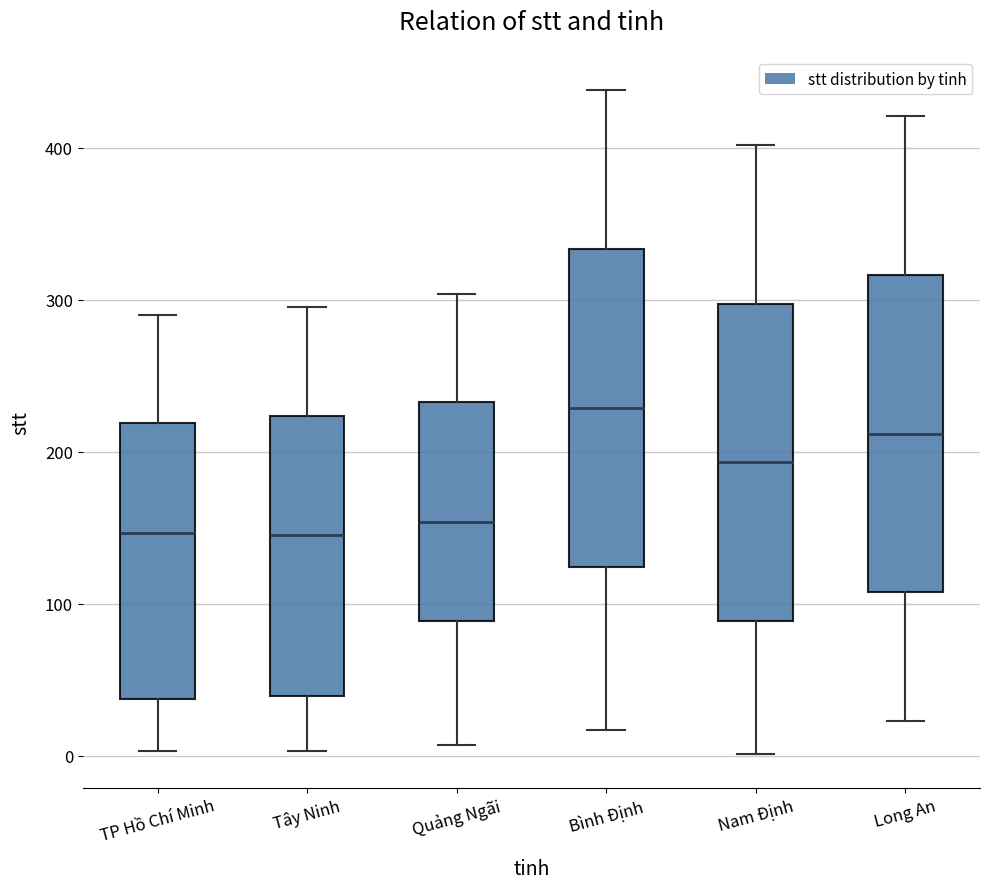

Reading left to right, read every box against the y-axis: the position of its median line, the range the box covers, and the ends of its whiskers. The values are not printed on the chart, so give them approximately, as read against the axis.

TP Hồ Chí Minh: median 150, box 40 to 220, whiskers 0 to 290
Tây Ninh: median 150, box 40 to 220, whiskers 0 to 300
Quảng Ngãi: median 150, box 90 to 230, whiskers 10 to 300
Bình Định: median 230, box 120 to 330, whiskers 20 to 440
Nam Định: median 190, box 90 to 300, whiskers 0 to 400
Long An: median 210, box 110 to 320, whiskers 20 to 420